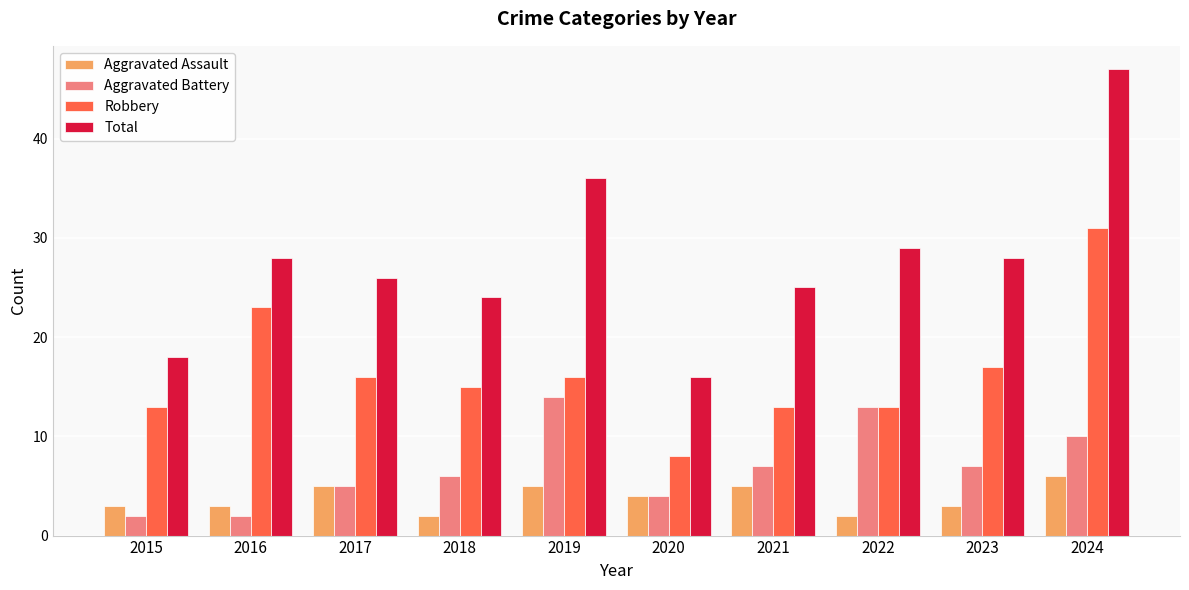

Reading right to left, extract all data points from this chart.

Aggravated Assault: 2024=6	2023=3	2022=2	2021=5	2020=4	2019=5	2018=2	2017=5	2016=3	2015=3
Aggravated Battery: 2024=10	2023=7	2022=13	2021=7	2020=4	2019=14	2018=6	2017=5	2016=2	2015=2
Robbery: 2024=31	2023=17	2022=13	2021=13	2020=8	2019=16	2018=15	2017=16	2016=23	2015=13
Total: 2024=47	2023=28	2022=29	2021=25	2020=16	2019=36	2018=24	2017=26	2016=28	2015=18